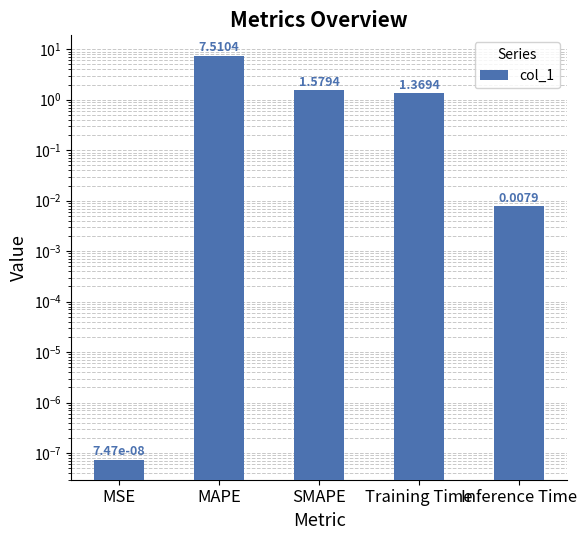

At which label does the data first exceed 1?

MAPE